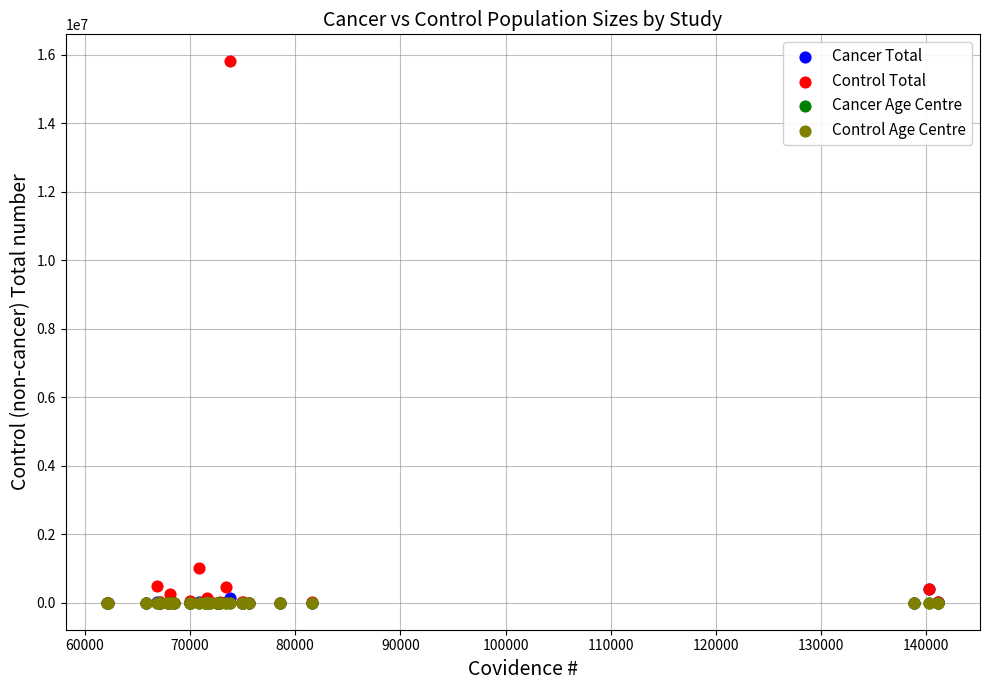

Which series contains the highest Y value?

Control Total